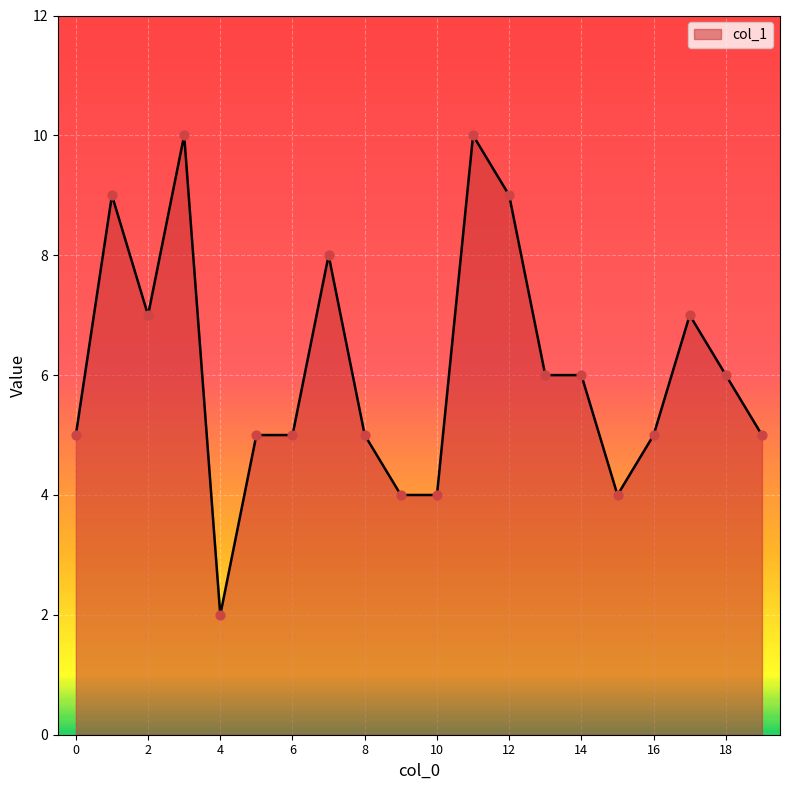

What is the difference between the maximum and minimum values?

8